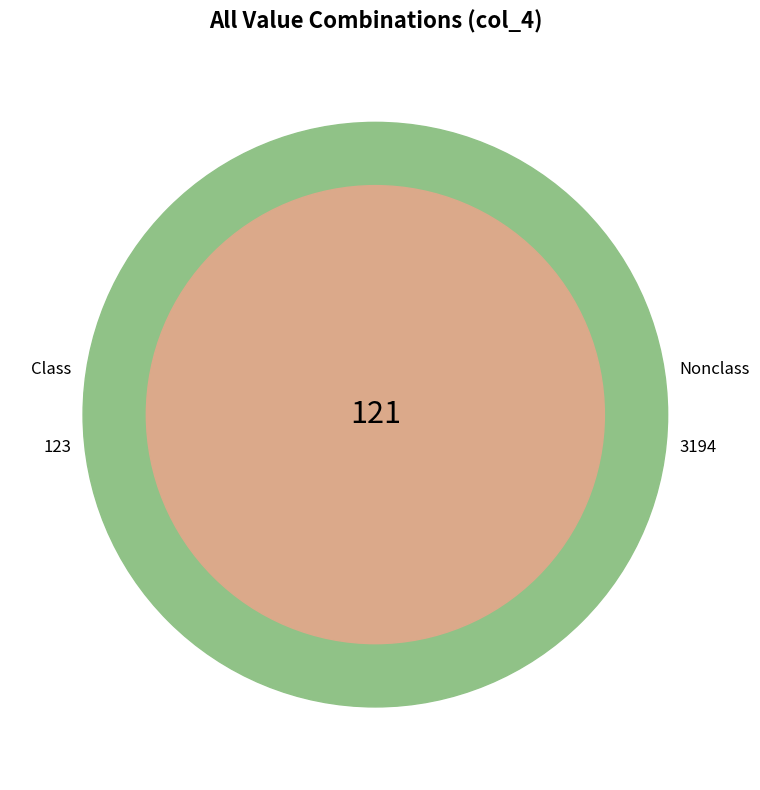

True or false: 27 accounts for 56% of the total.

False